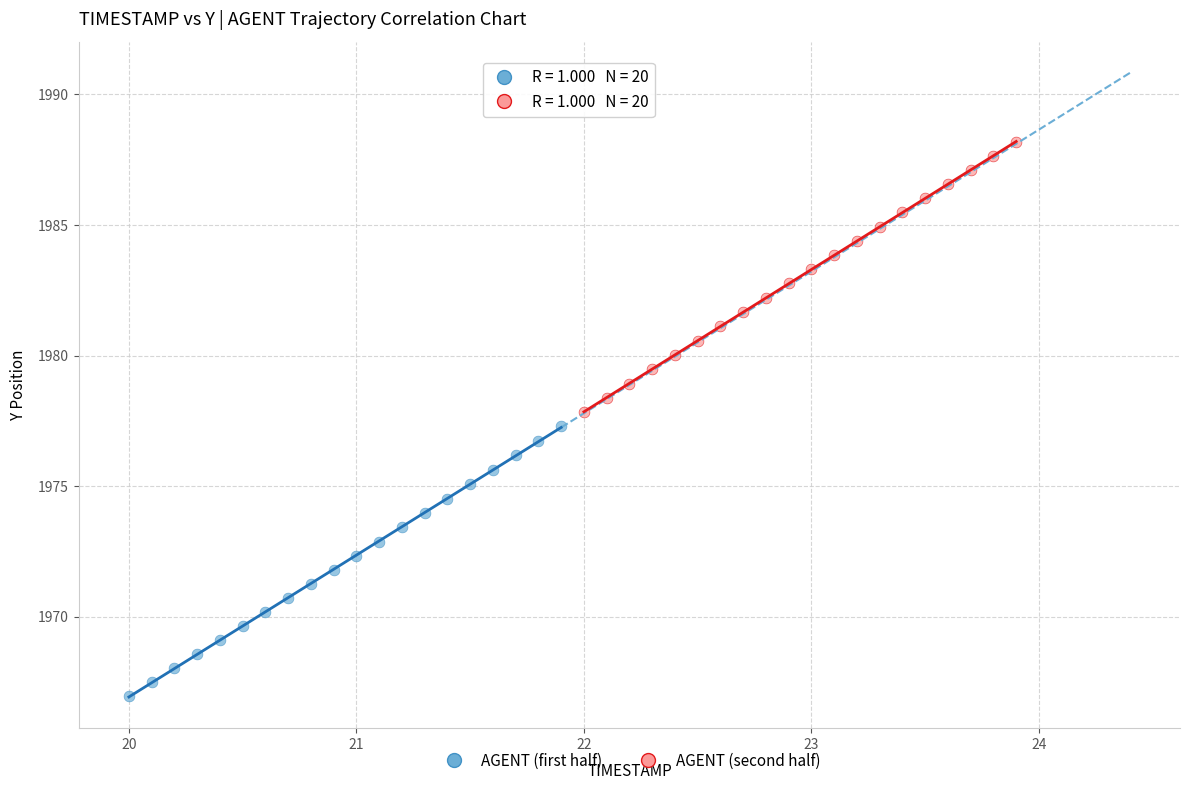

Which series contains the lowest Y value?

AGENT (first half)